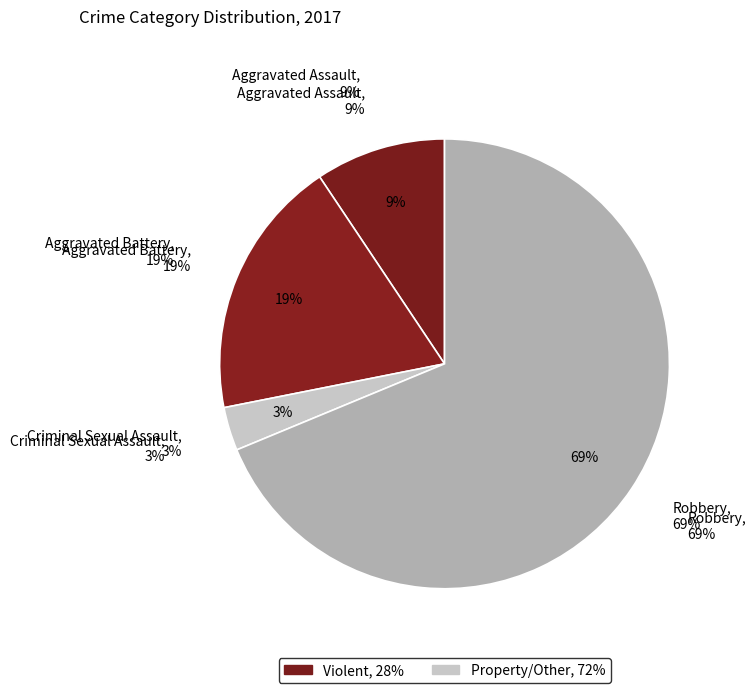

True or false: Aggravated Battery accounts for 19% of the total.

True